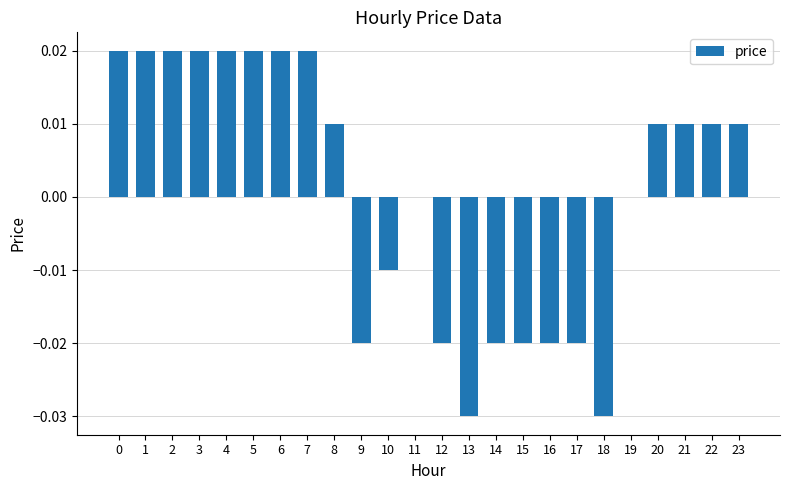

How many data points does each series have?

24